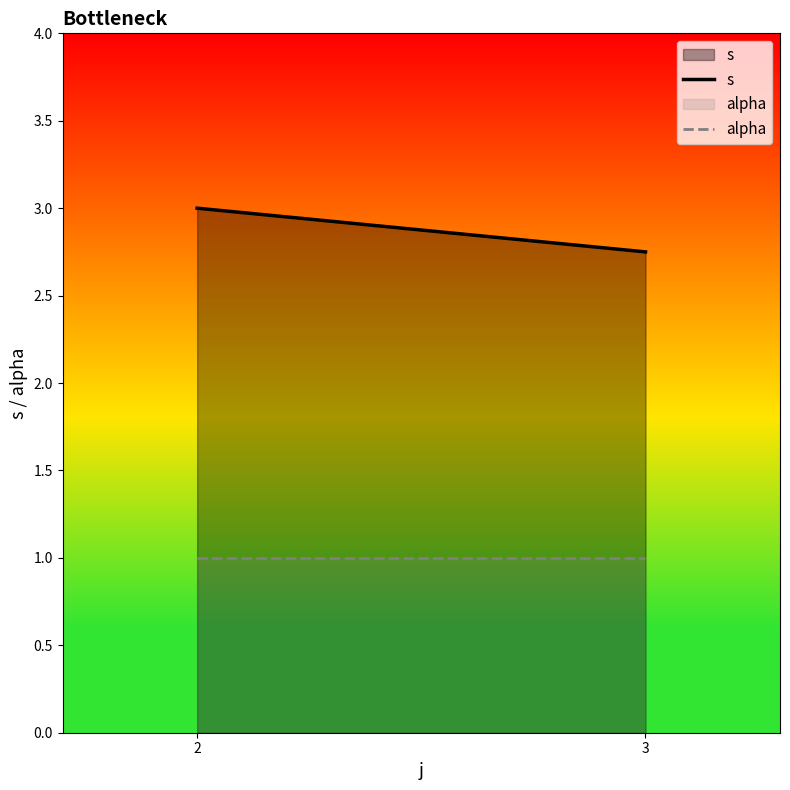

What are all the series names shown in the legend?

s, alpha